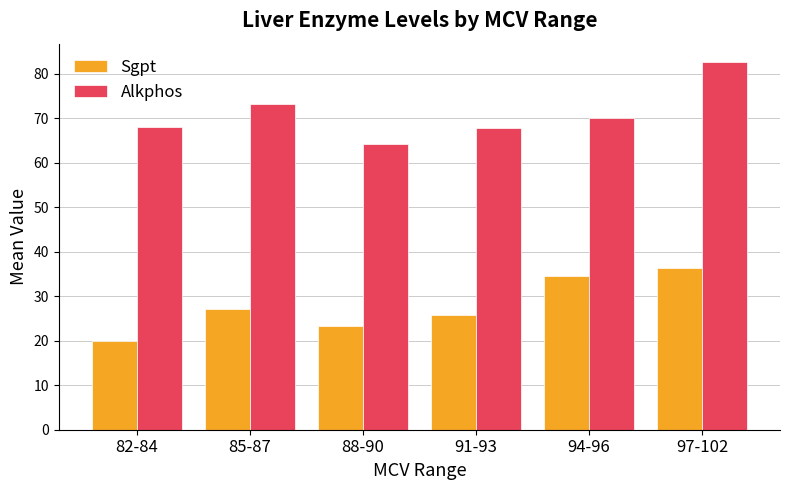

Which series changed the most between 94-96 and 97-102?

Alkphos